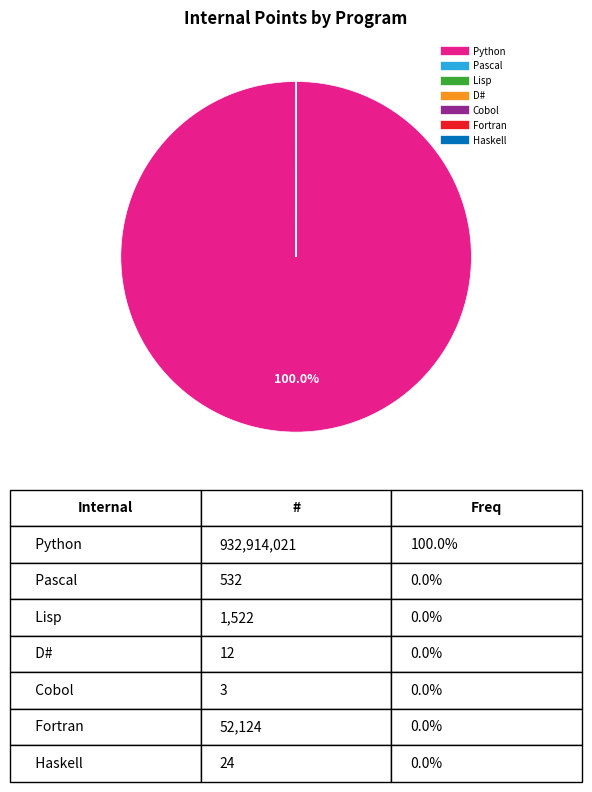

Which category accounts for the majority?

Python